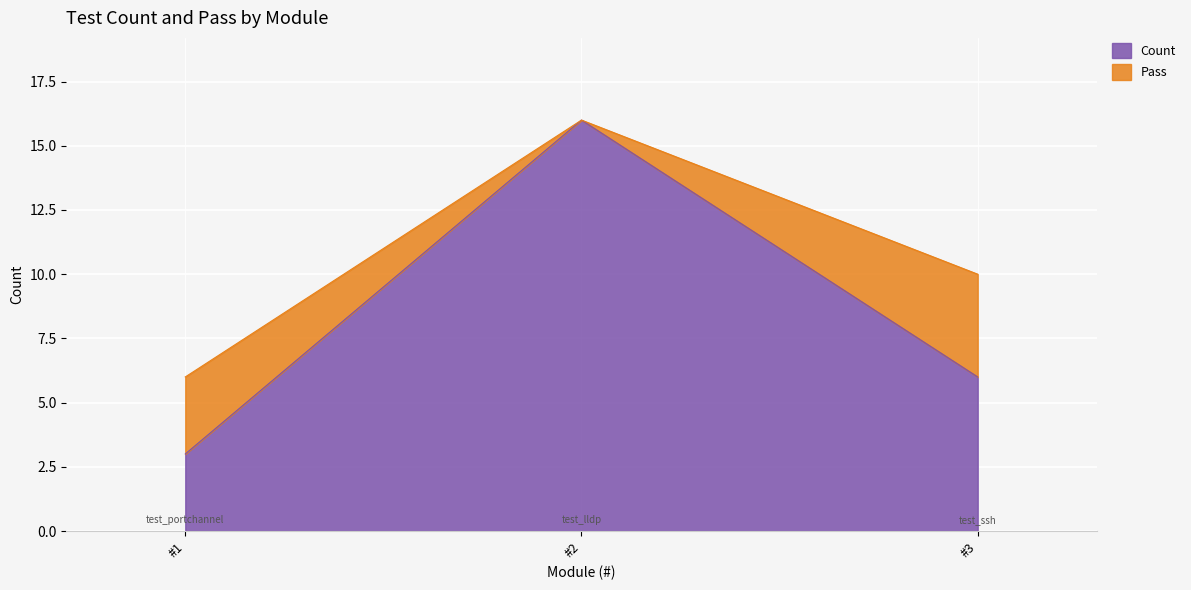

At which label does Count reach its minimum?

#1